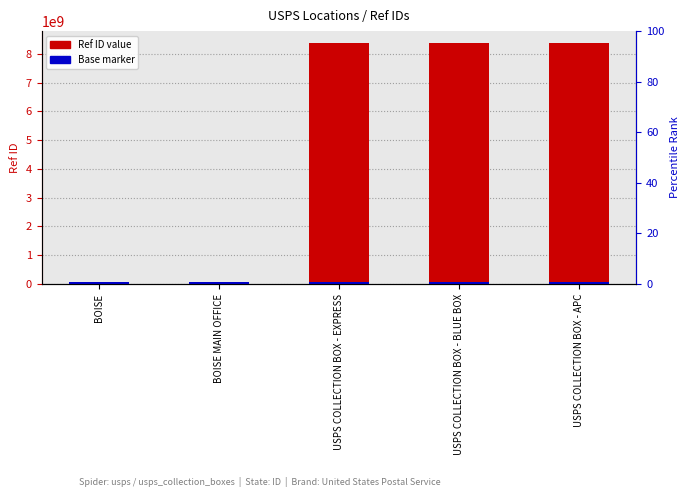

What are all the series names shown in the legend?

Ref ID value, Base marker